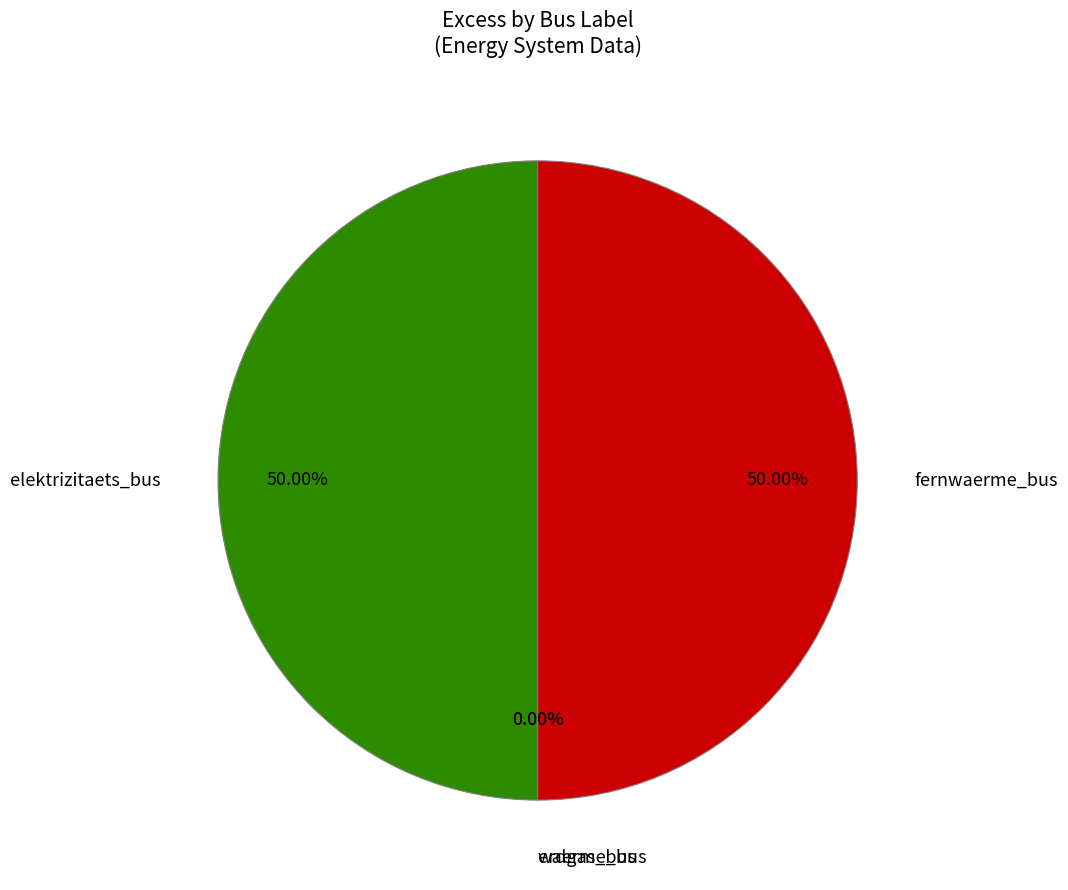

What is the largest slice in the pie chart?

elektrizitaets_bus